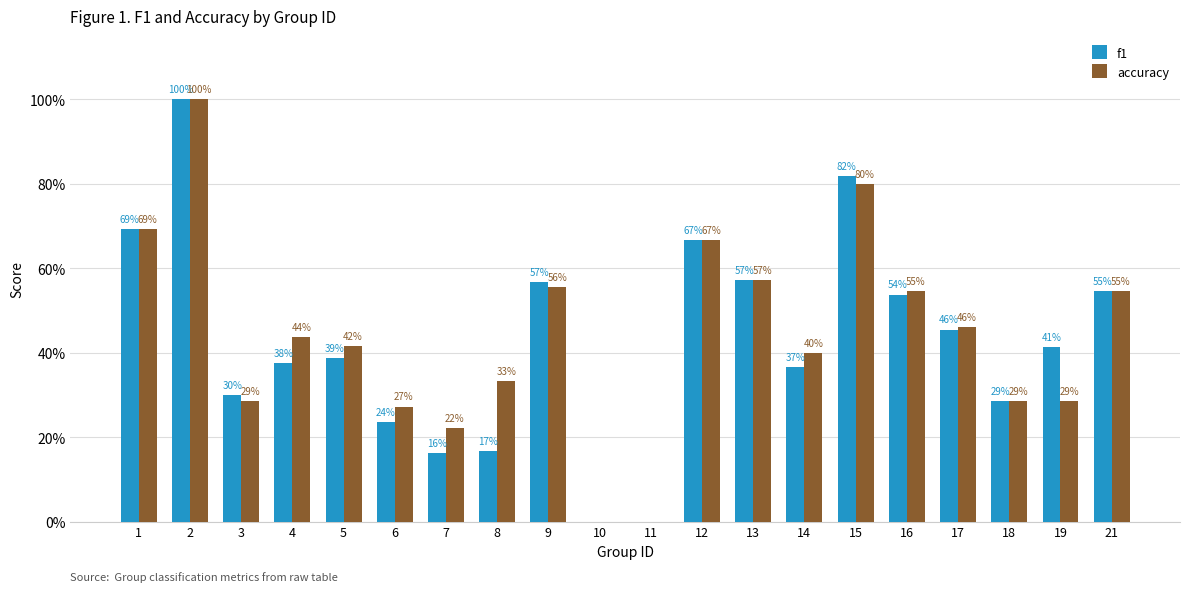

At 3, list the series in order from smallest to largest.

accuracy, f1